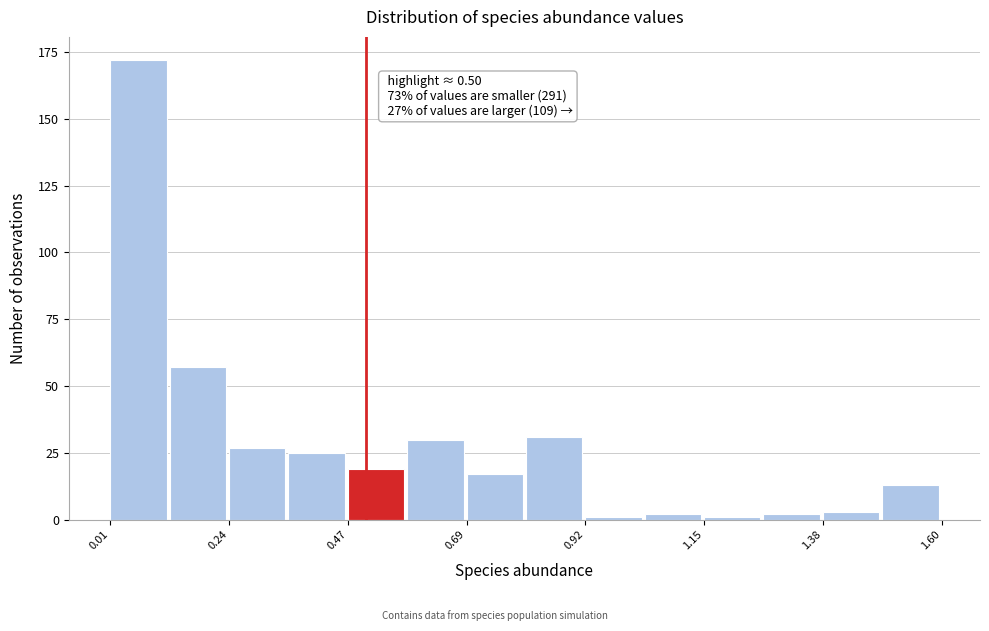

Around what value on the x-axis is the tallest bar? Give the approximate position of its centre, as read against the axis.

0.05